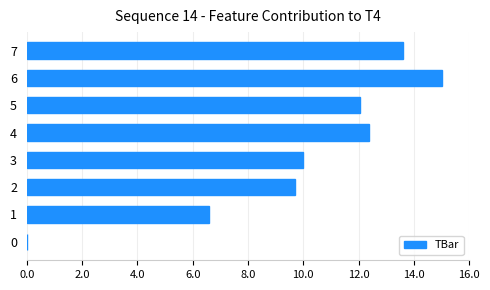

What is the sum of all values?

79.3